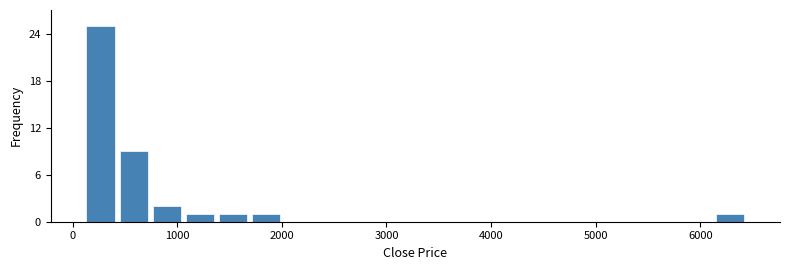

Read against the x-axis, roughly where is the centre of the tallest bar?

300